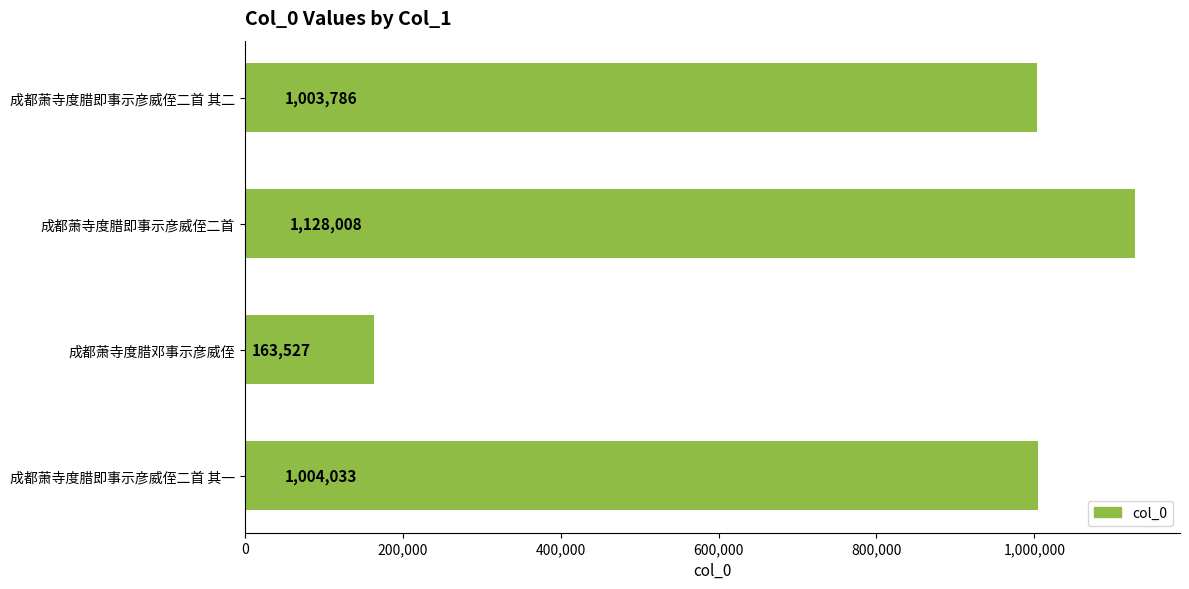

Approximately how many times larger is the value at 成都萧寺度腊即事示彦威侄二首 其一 compared to 成都萧寺度腊邓事示彦威侄?

6.1